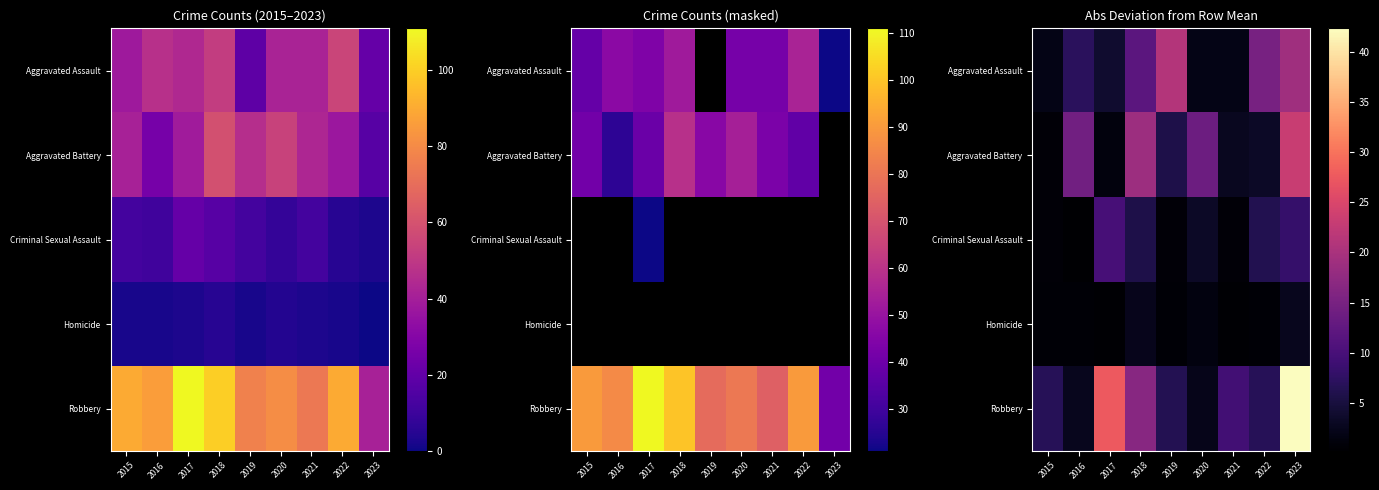

The value of Aggravated Assault at 2019 is 5.5. True or false?

False